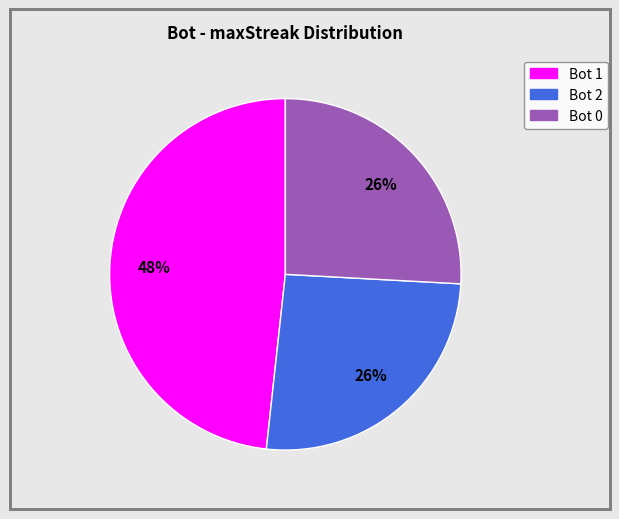

To the nearest percent, what is the average slice percentage?

33%